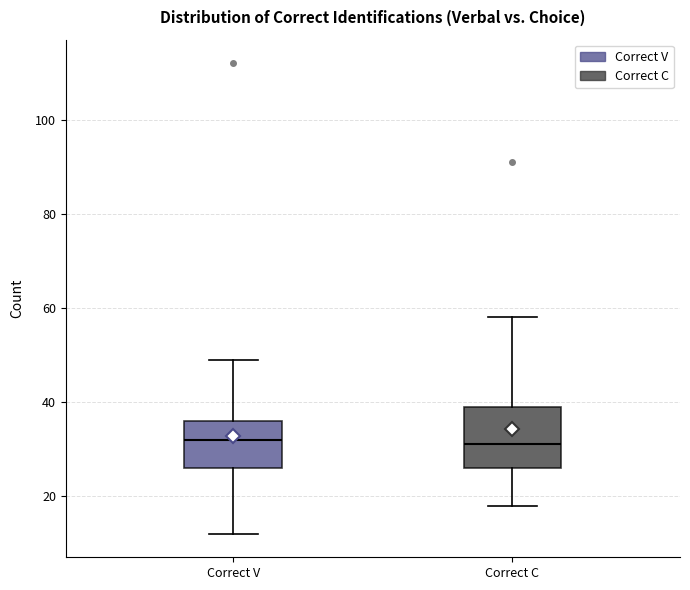

Which box is the tallest, from its lower edge to its upper edge?

Correct C